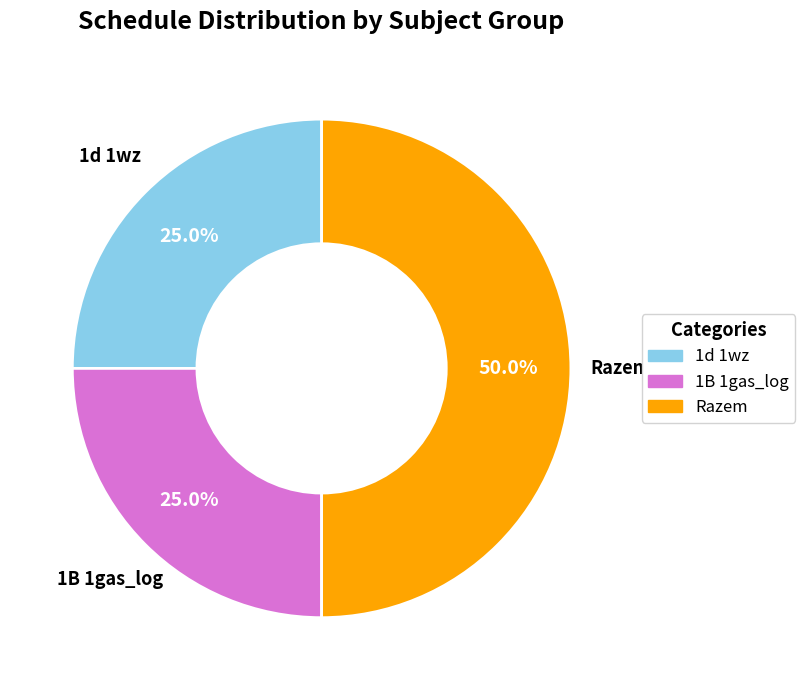

How many segments does this pie chart have?

3